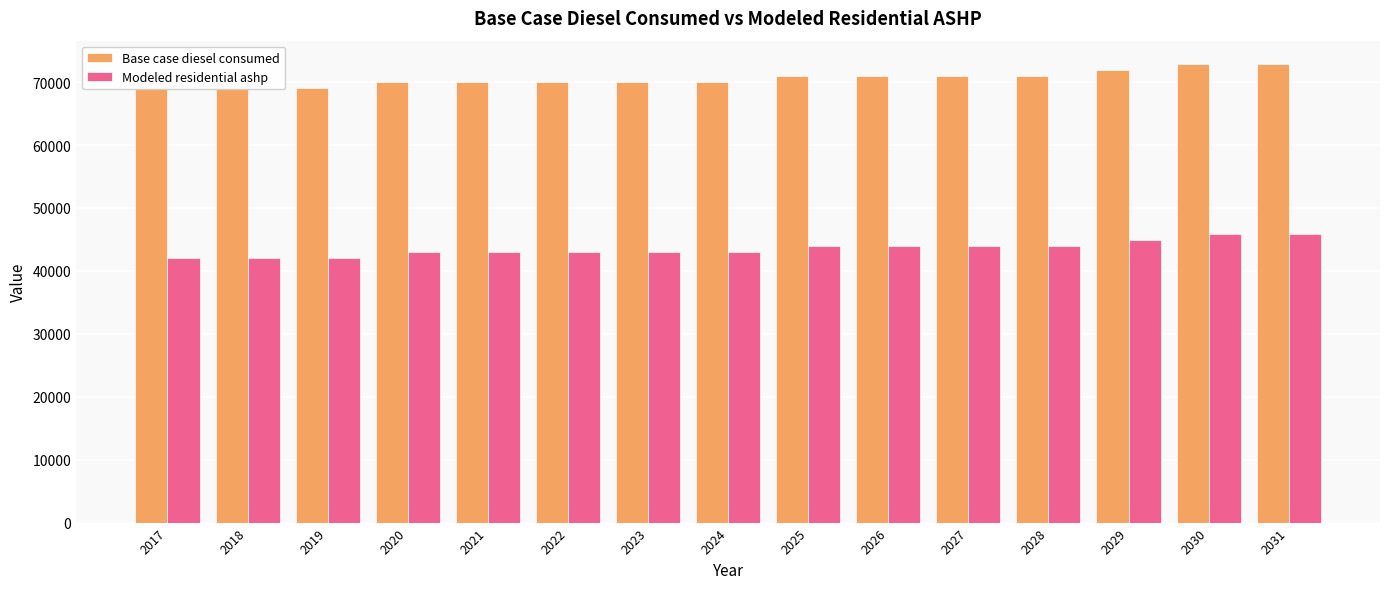

Which series has the largest total across all categories?

Base case diesel consumed